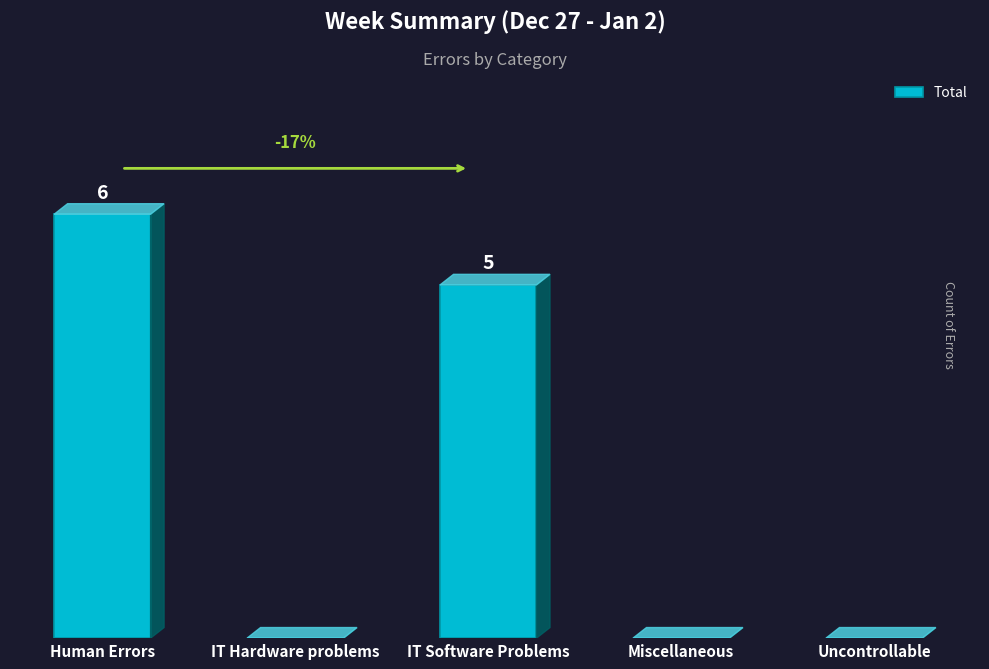

Which has a higher value, Miscellaneous or IT Software Problems?

IT Software Problems